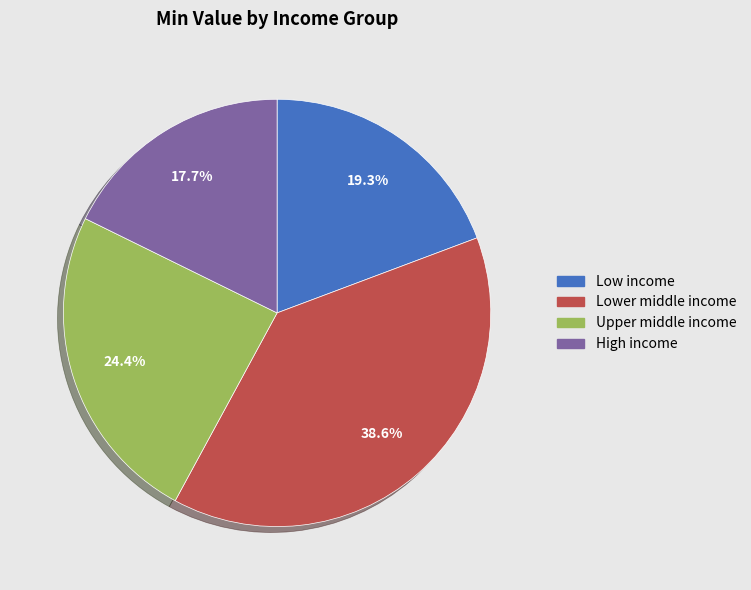

To the nearest percent, what is the difference between the High income and Lower middle income slice percentages?

21%